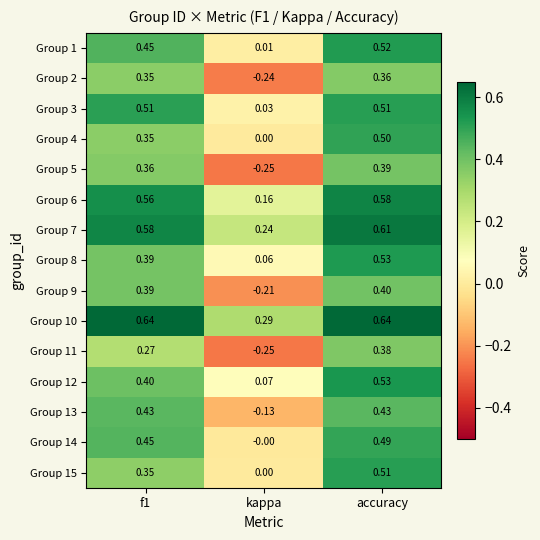

At which category is the sum across all series the highest?

accuracy